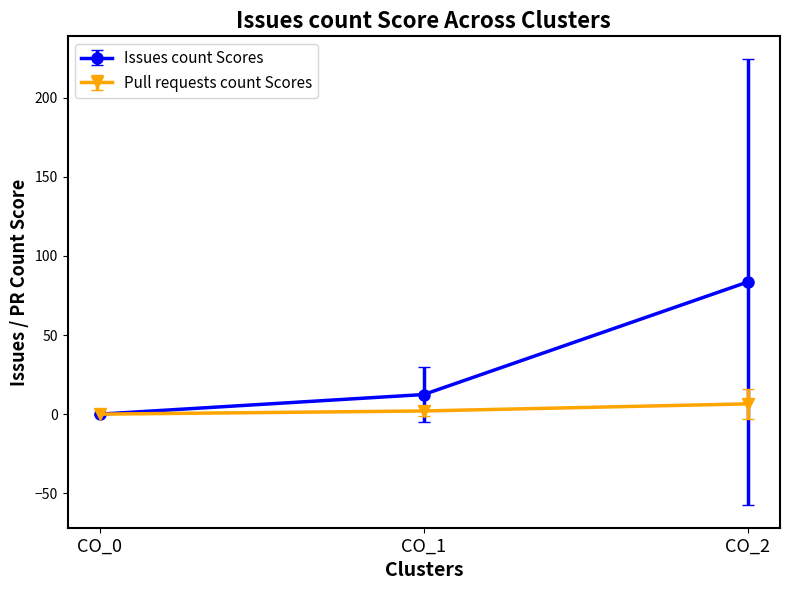

What is the greatest value displayed?

83.5